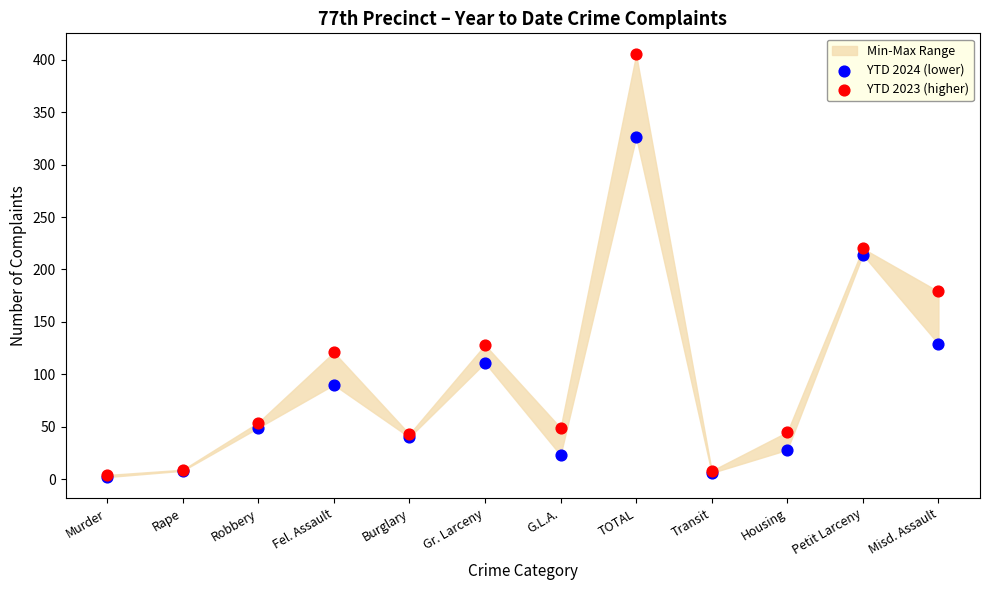

In the YTD 2024 (lower) series, what Y value is closest to 164?

129